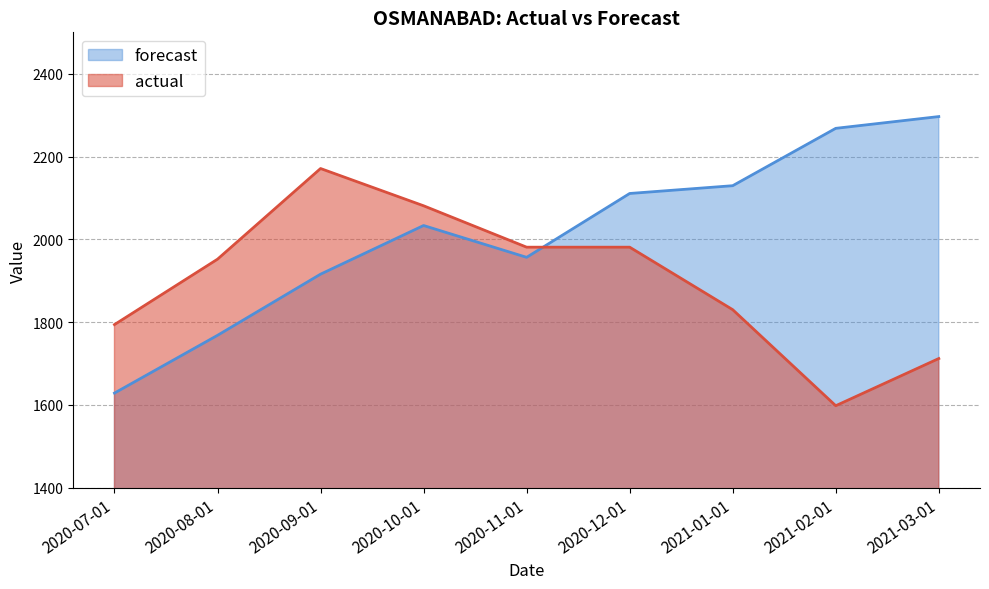

What is the approximate value of forecast at 2020-09-01?

1915.8